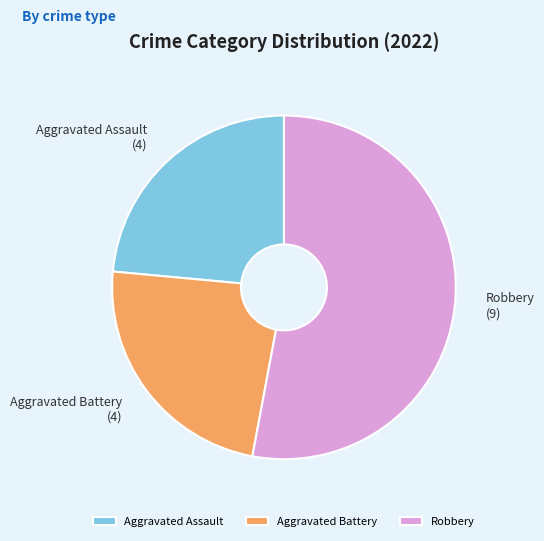

Is it true that Aggravated Battery is 31% of the pie?

False